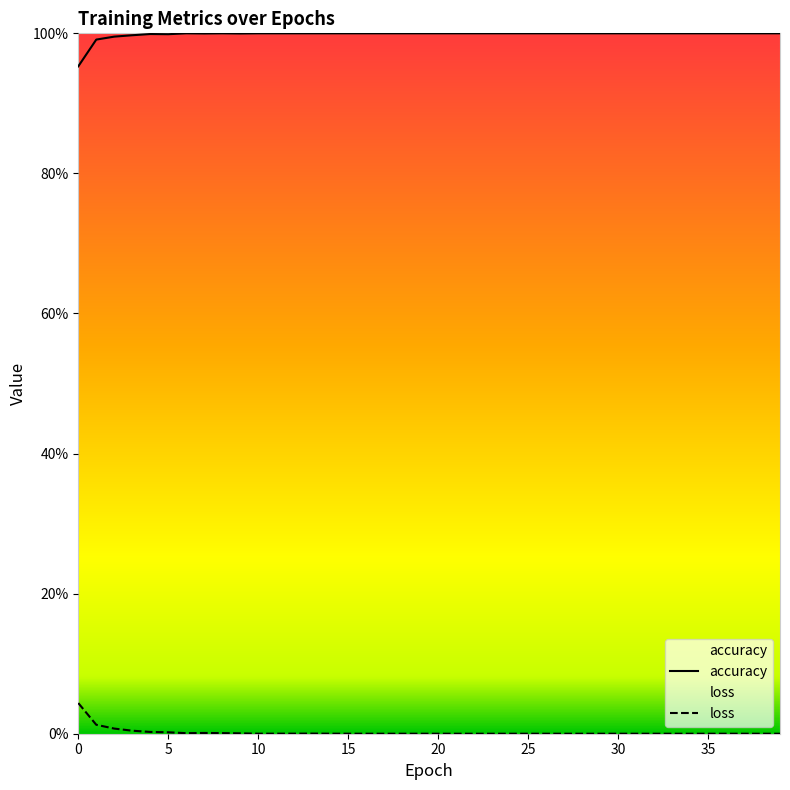

At which category is the sum across all series the highest?

1